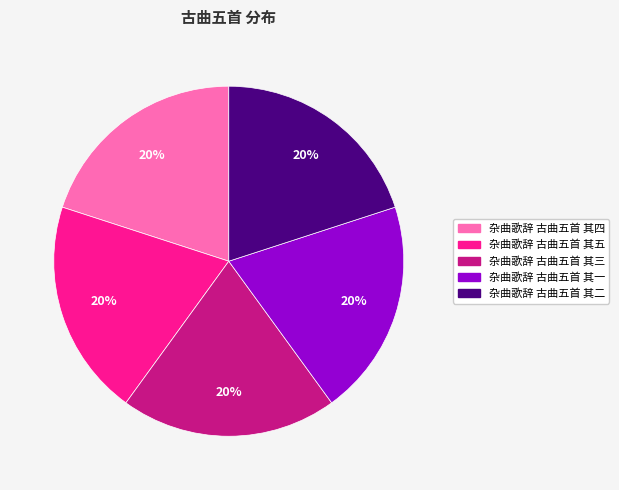

The 杂曲歌辞 古曲五首 其二 slice represents 32% of the pie. True or false?

False